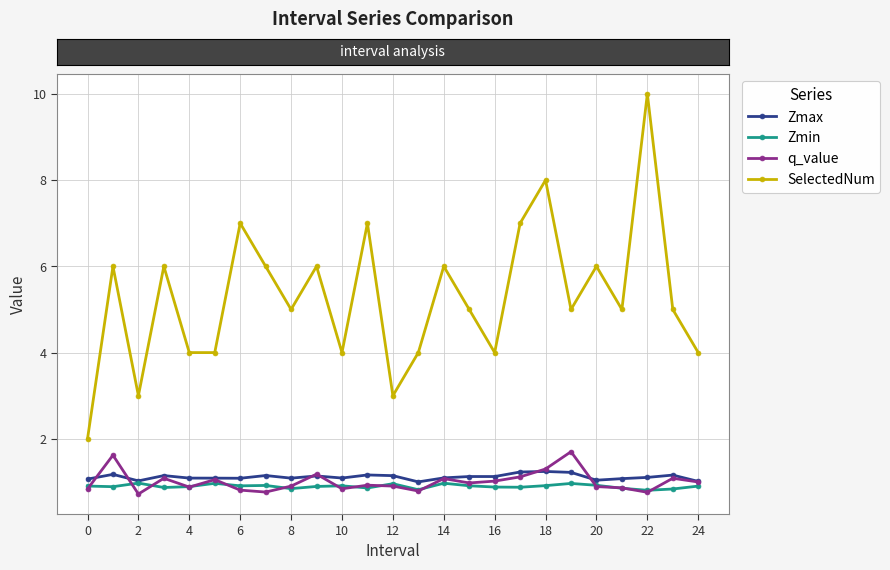

What is the value of the Zmin point at the 17th from the left?

0.9